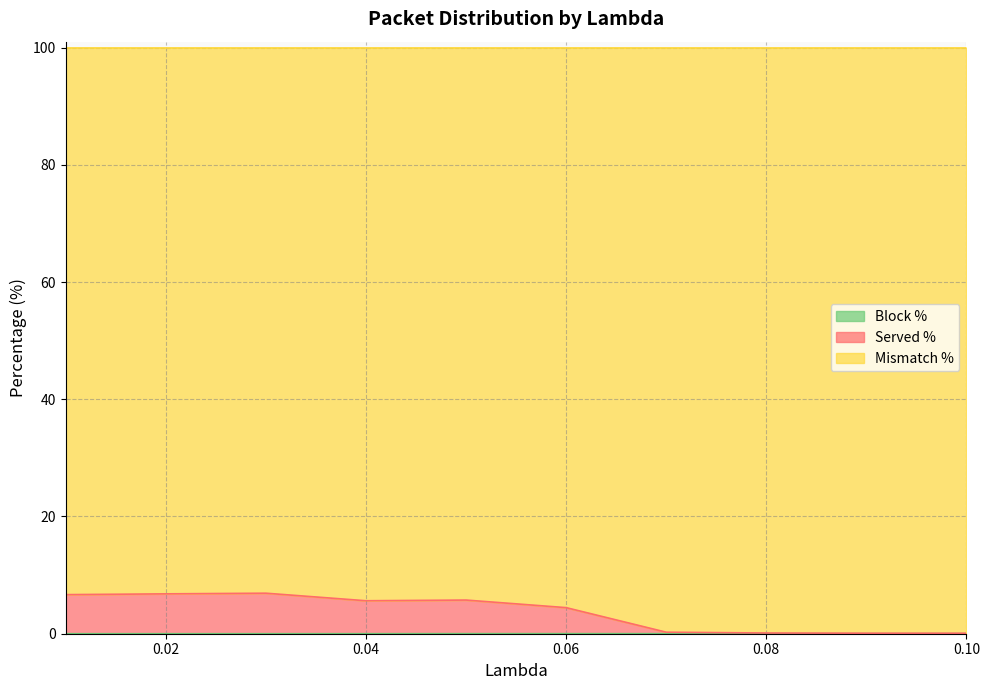

The value of Served % at 0.02 is 6.8. True or false?

True